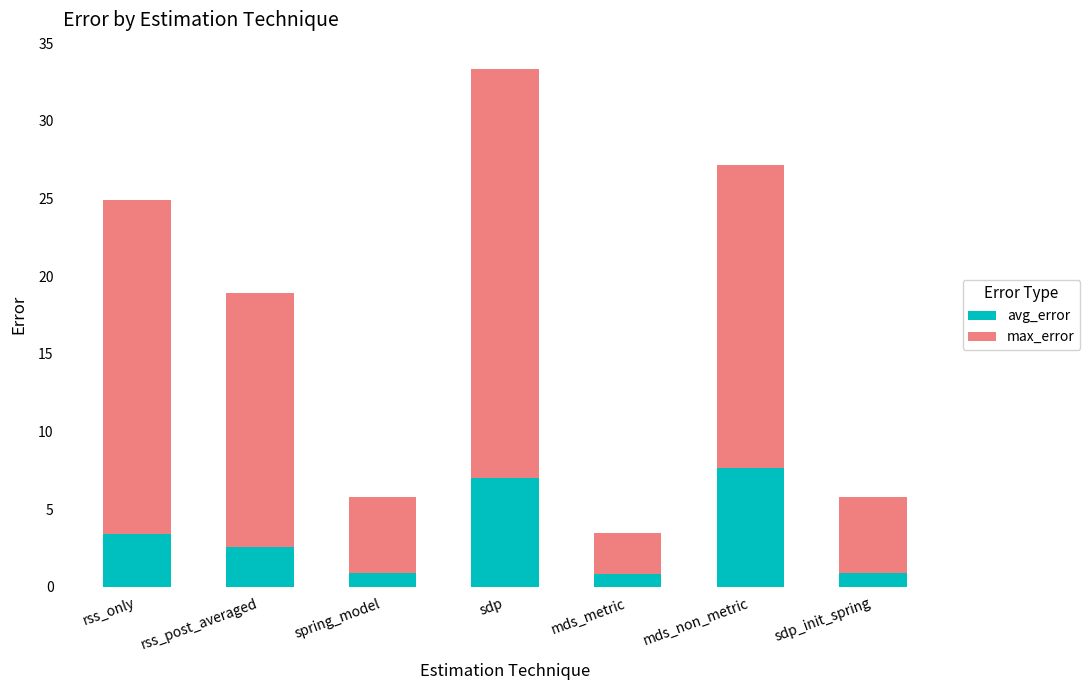

Where is avg_error nearest to the value 4?

rss_only